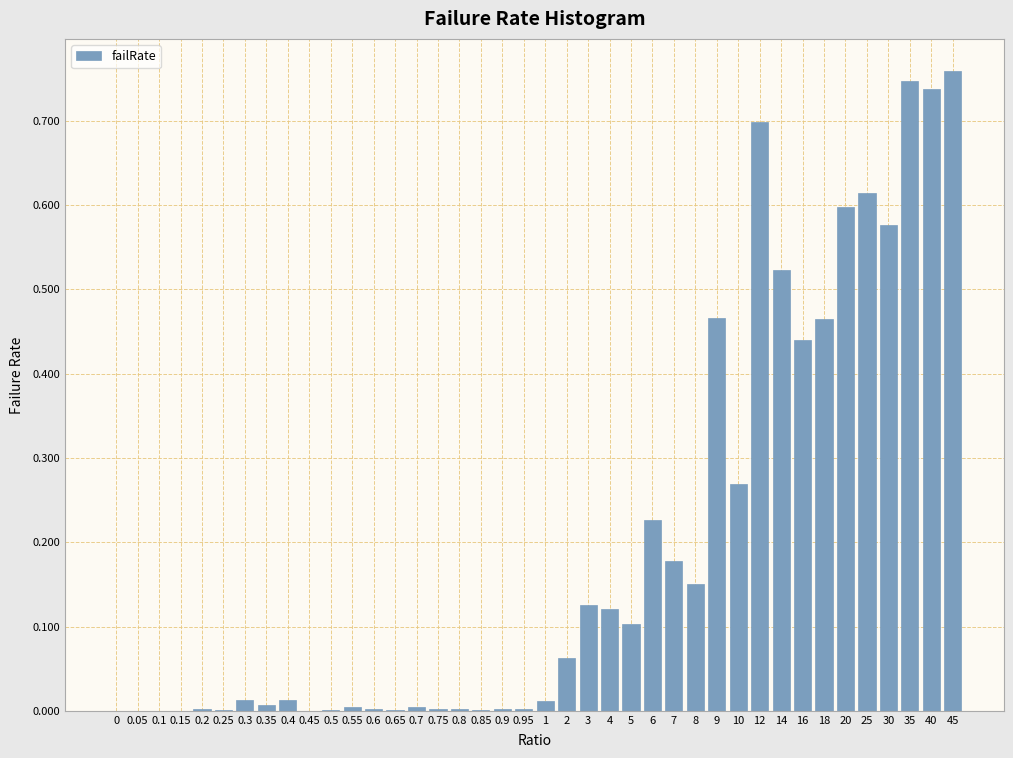

Is it true that the value at 0.65 is 0.0?

True